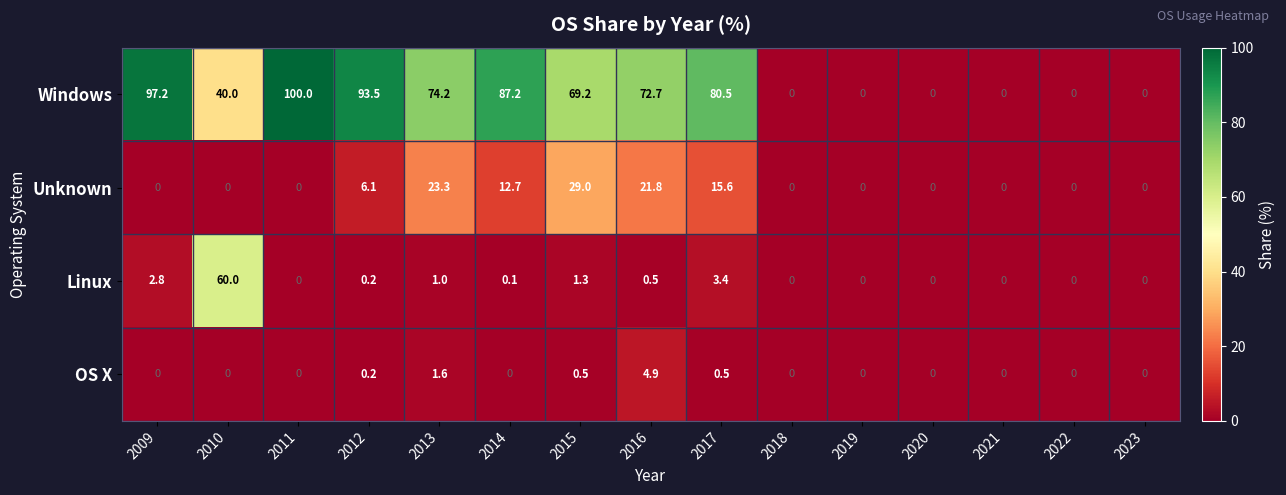

Which category has the highest value across all series?

2011